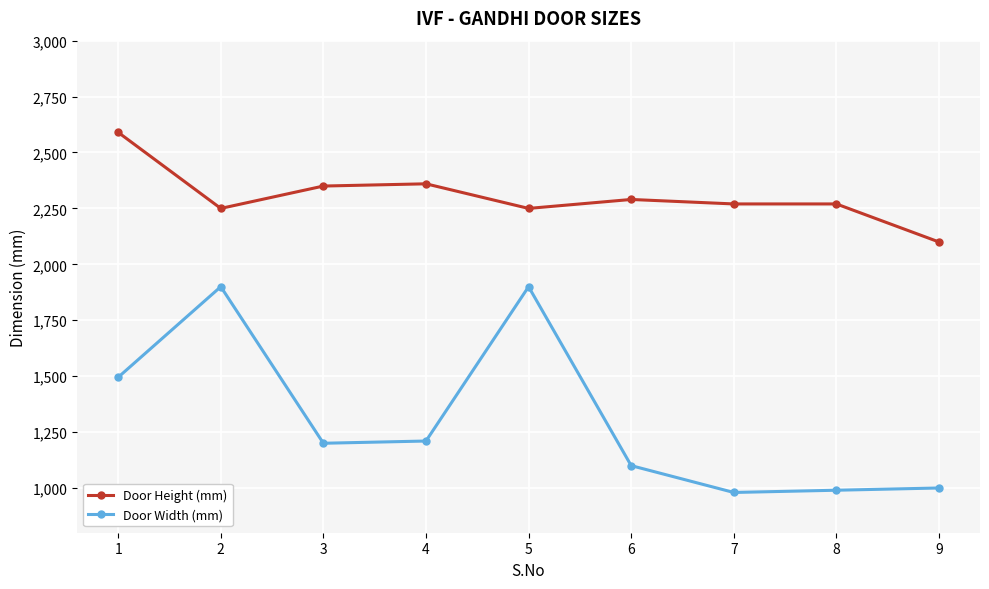

Which label corresponds to the largest value in the chart?

1